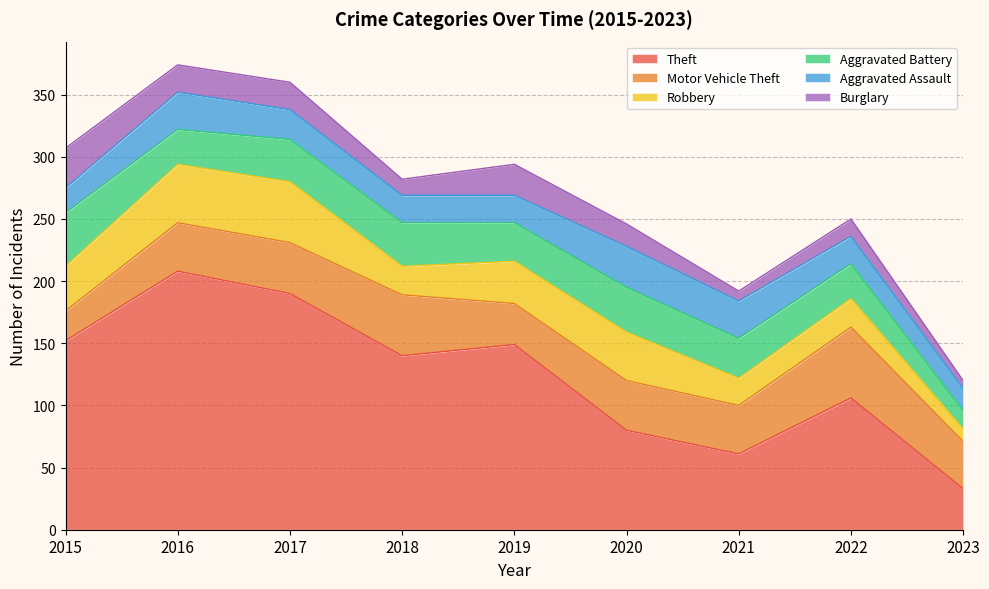

List the labels in order of Aggravated Battery value, largest first.

2015, 2020, 2018, 2017, 2021, 2019, 2016, 2022, 2023